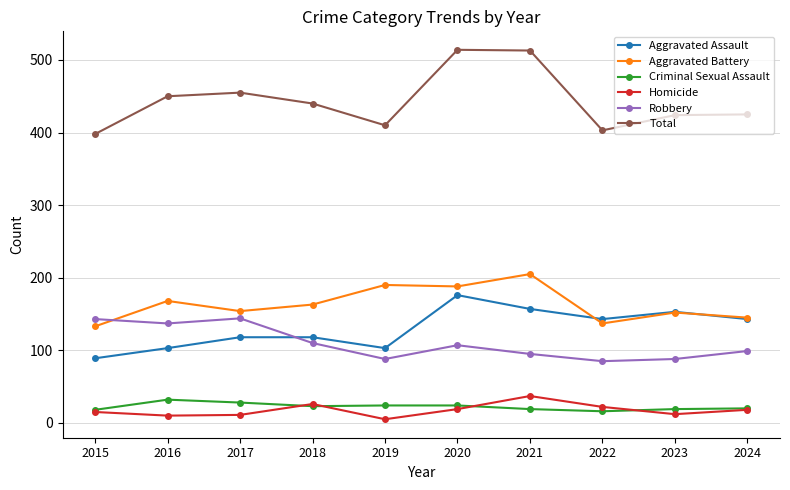

In Total, how many points are lower than both neighbors (excluding endpoints)?

2